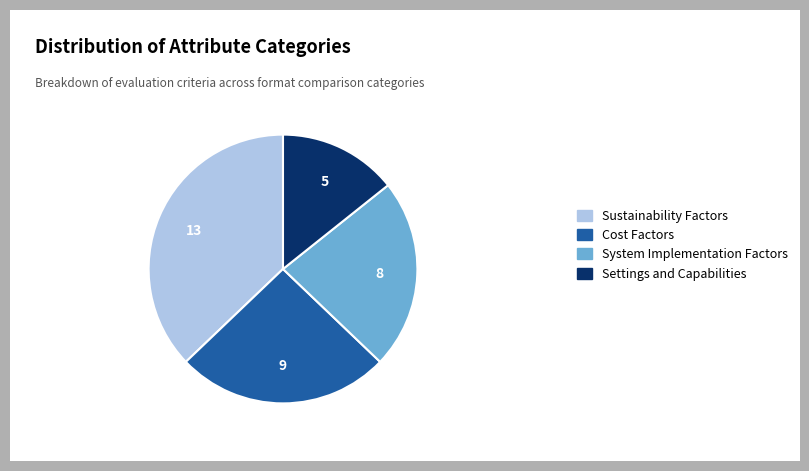

Is there any slice that represents more than half of the pie?

No